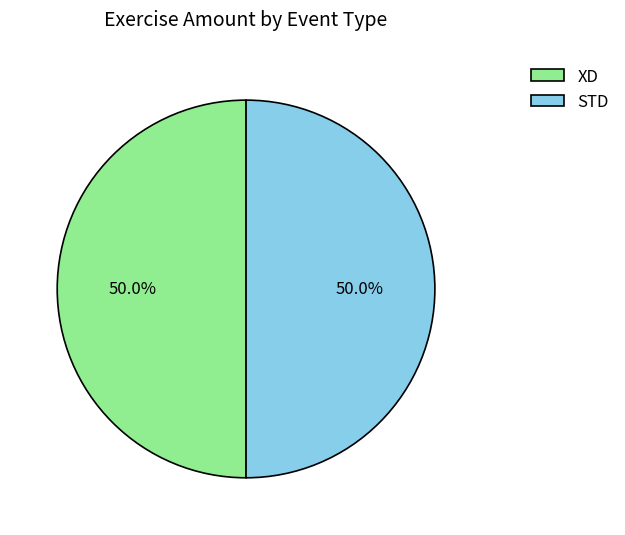

To the nearest percent, what is the average slice percentage?

50%